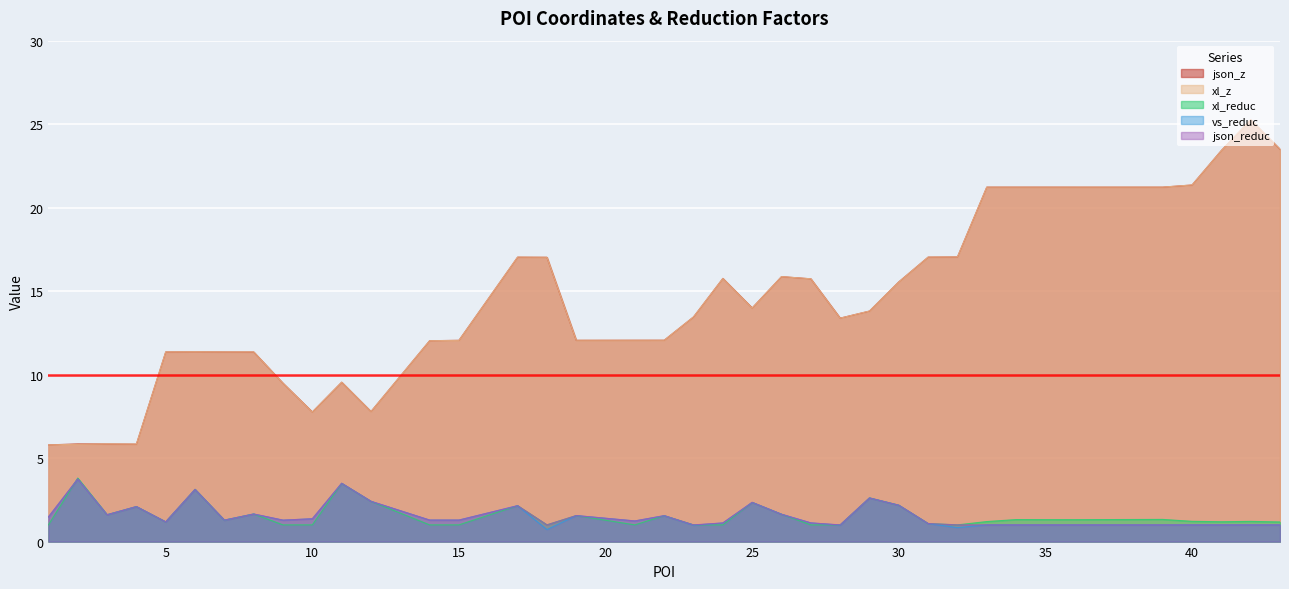

Which label corresponds to the smallest value in the chart?

18